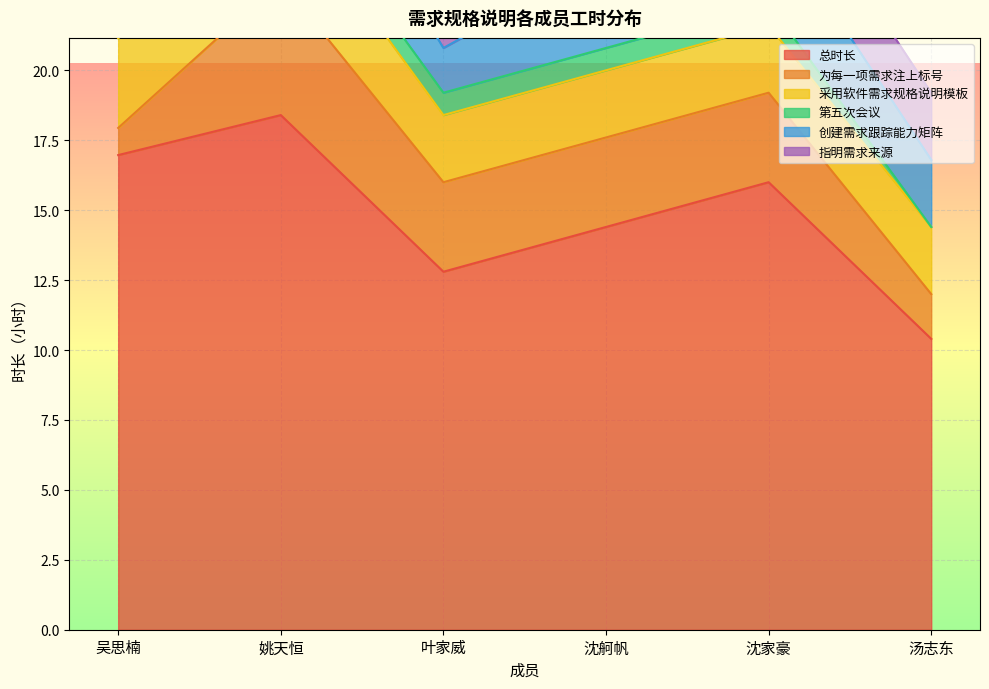

Which series changed the most between 姚天恒 and 汤志东?

总时长